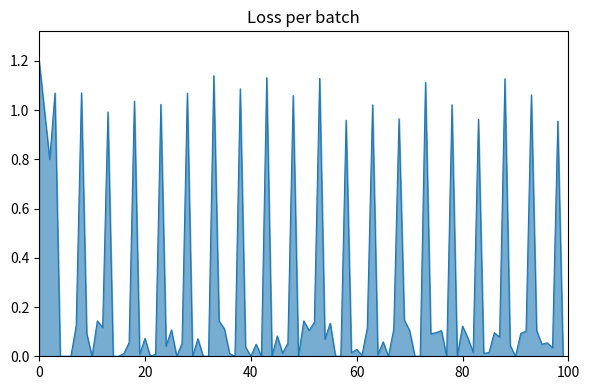

What is the difference between the maximum and minimum values?

1.2